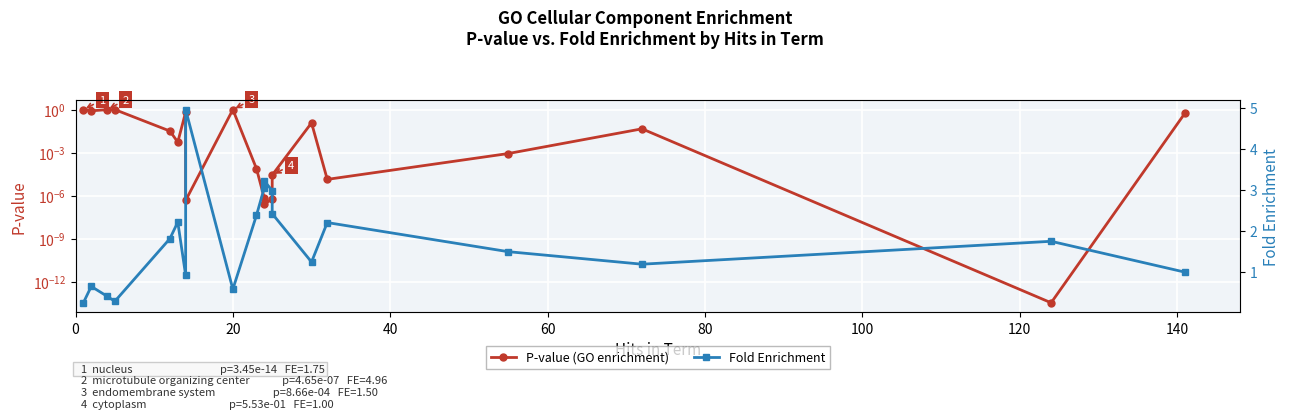

Rank the series by their maximum value, from highest to lowest.

Fold Enrichment, P-value